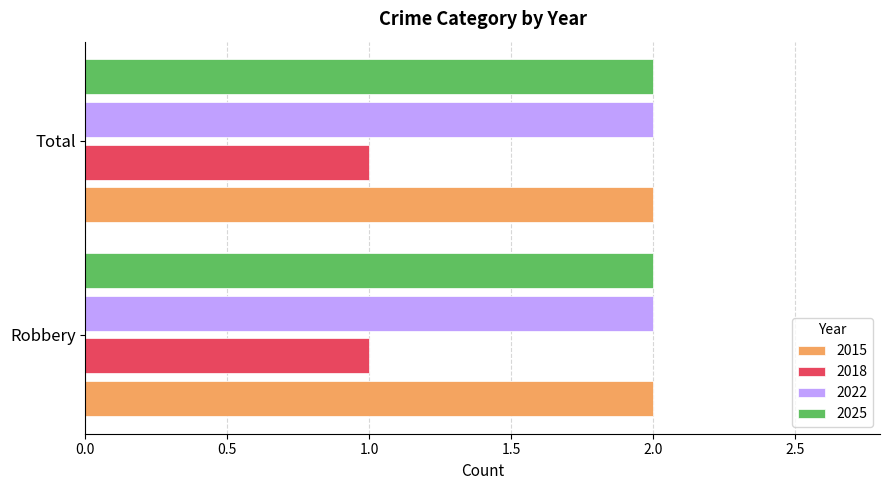

What is the total value across all series at Total?

7